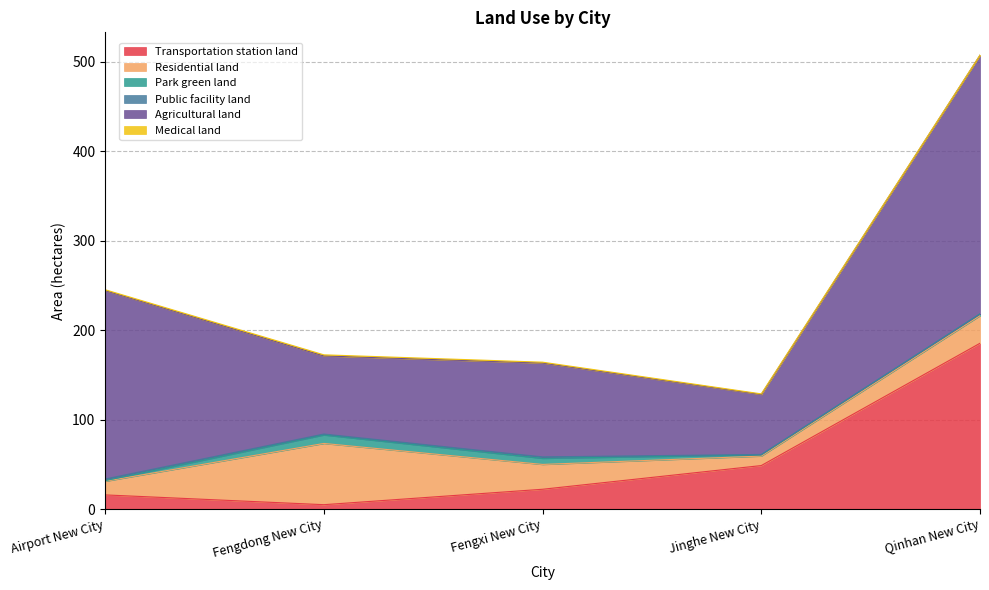

What value does the Residential land series have at Airport New City?

15.2